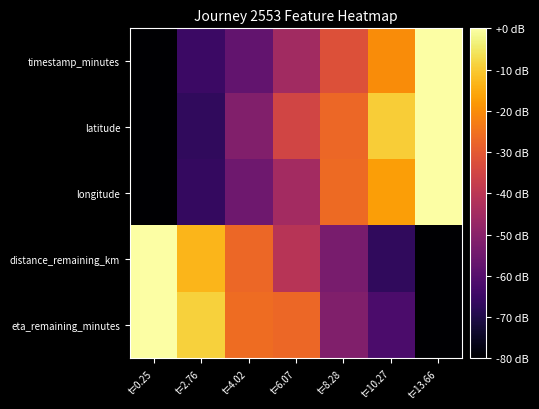

Which has a higher value, t=0.25 or t=10.27?

t=10.27